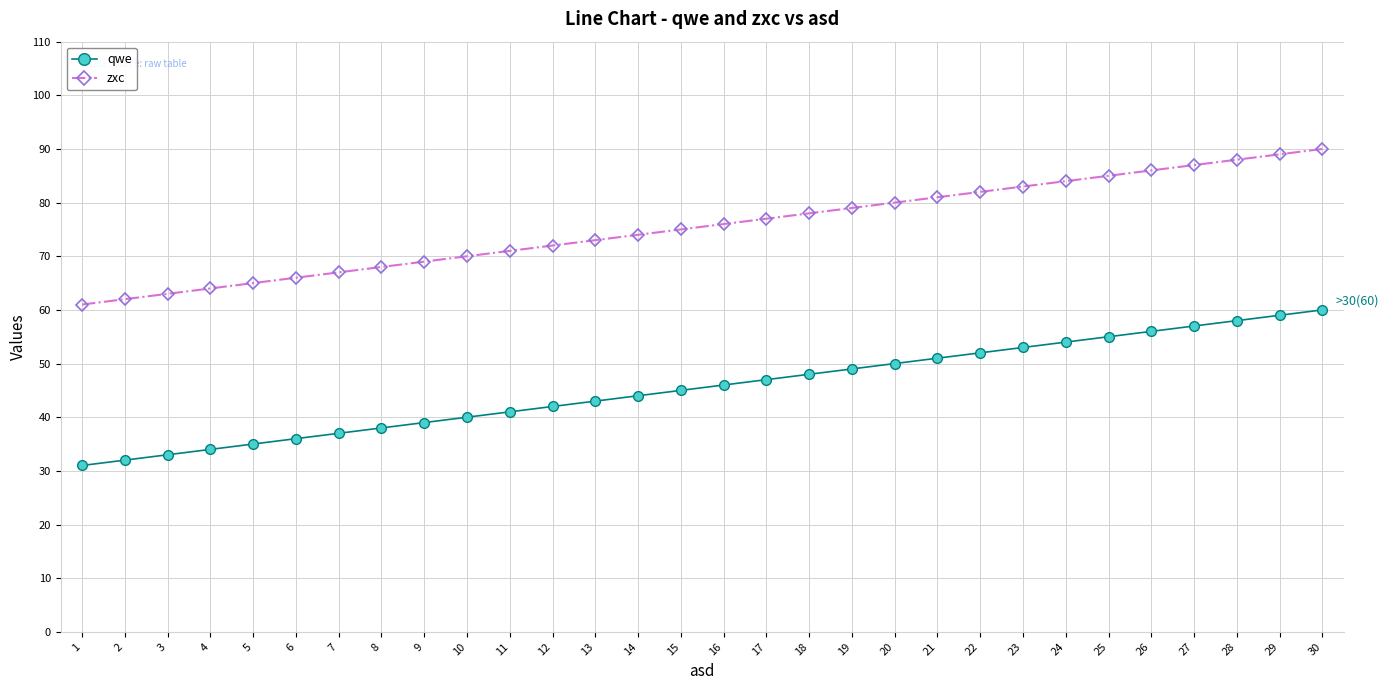

What is the sum of the zxc values at 27 and 3?

150